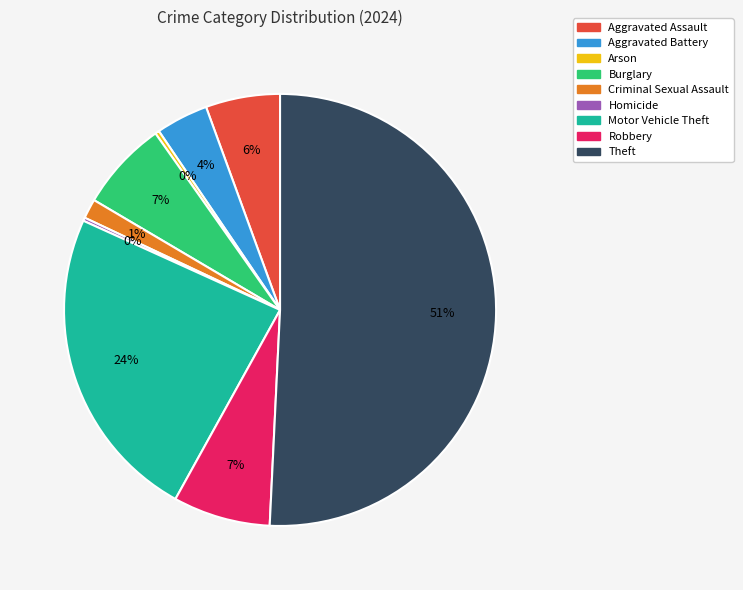

Which category has the biggest portion of the pie?

Theft